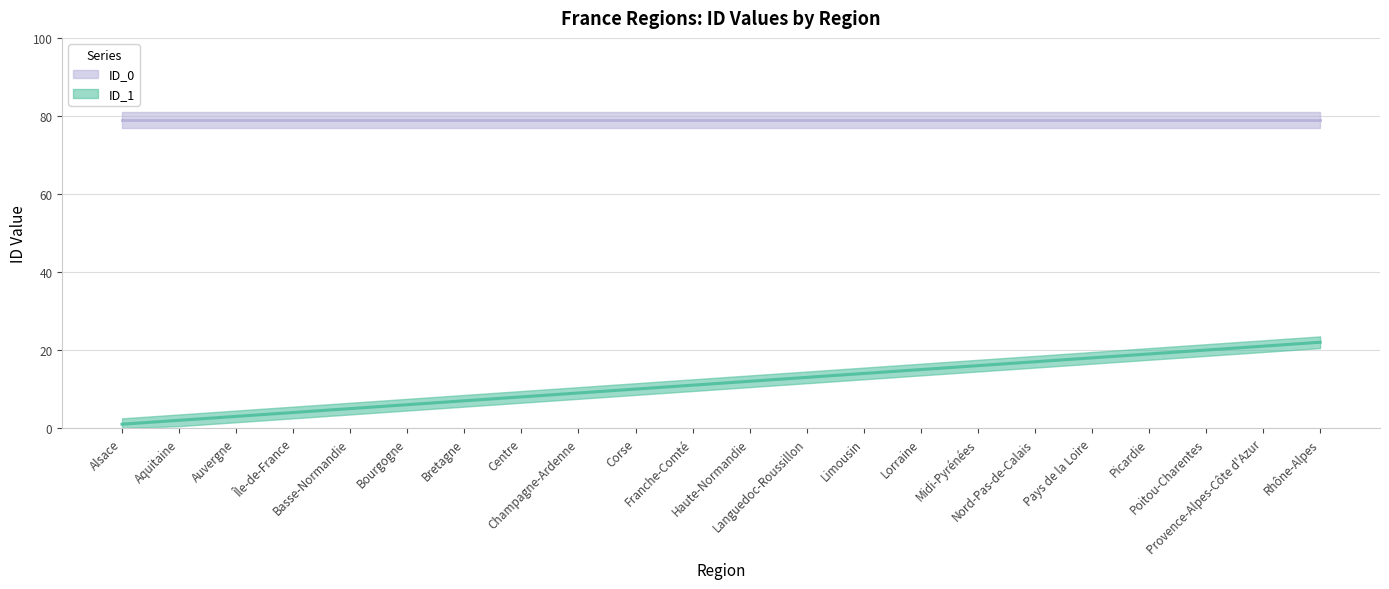

What is the value of the 11th point from the left?

11